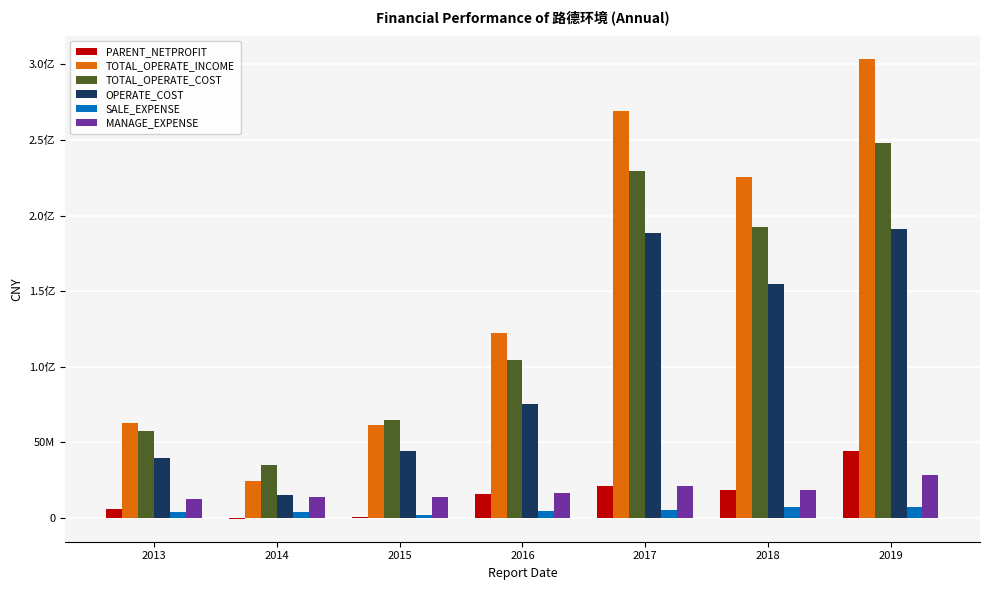

The value of TOTAL_OPERATE_INCOME at 2016 is 122475657.9. True or false?

True